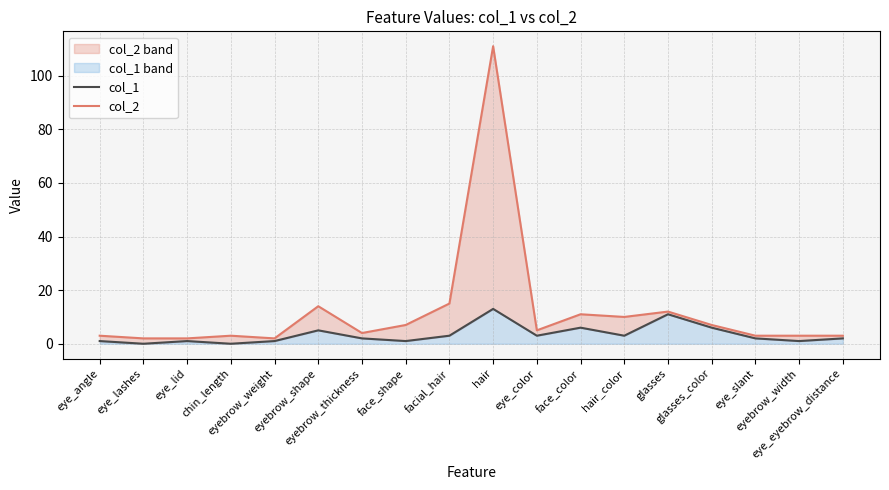

What is the average value of the col_2 series?

12